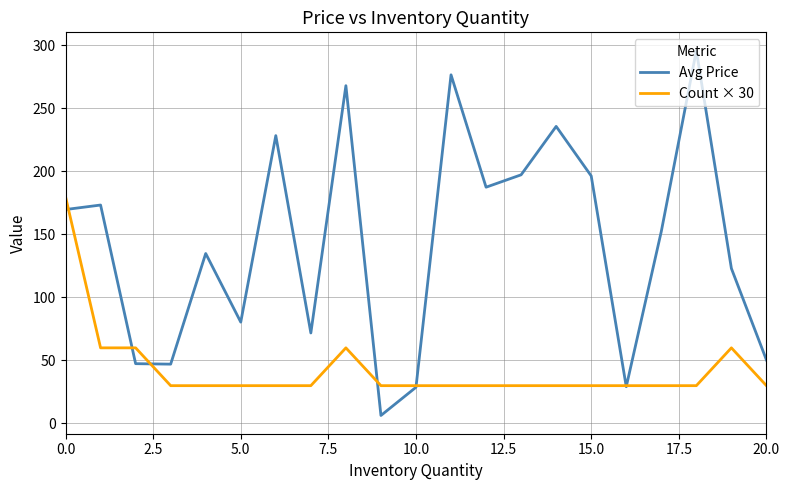

How many interior local peaks does the Avg Price series have?

7